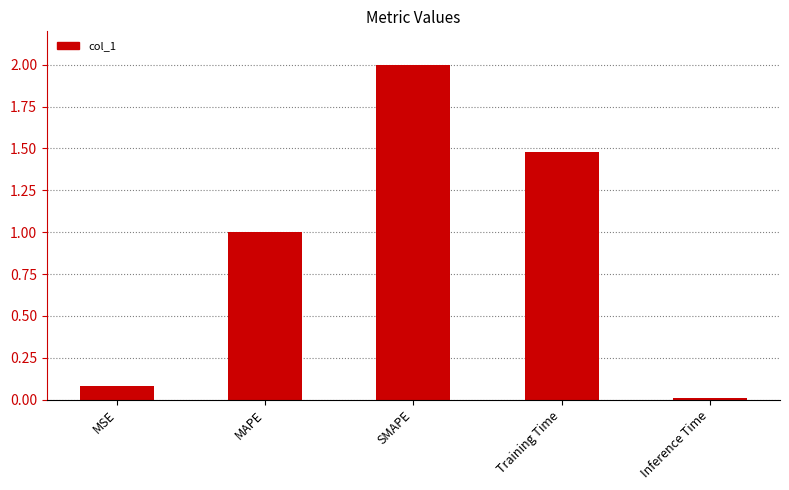

The value at Training Time is 2.1. True or false?

False